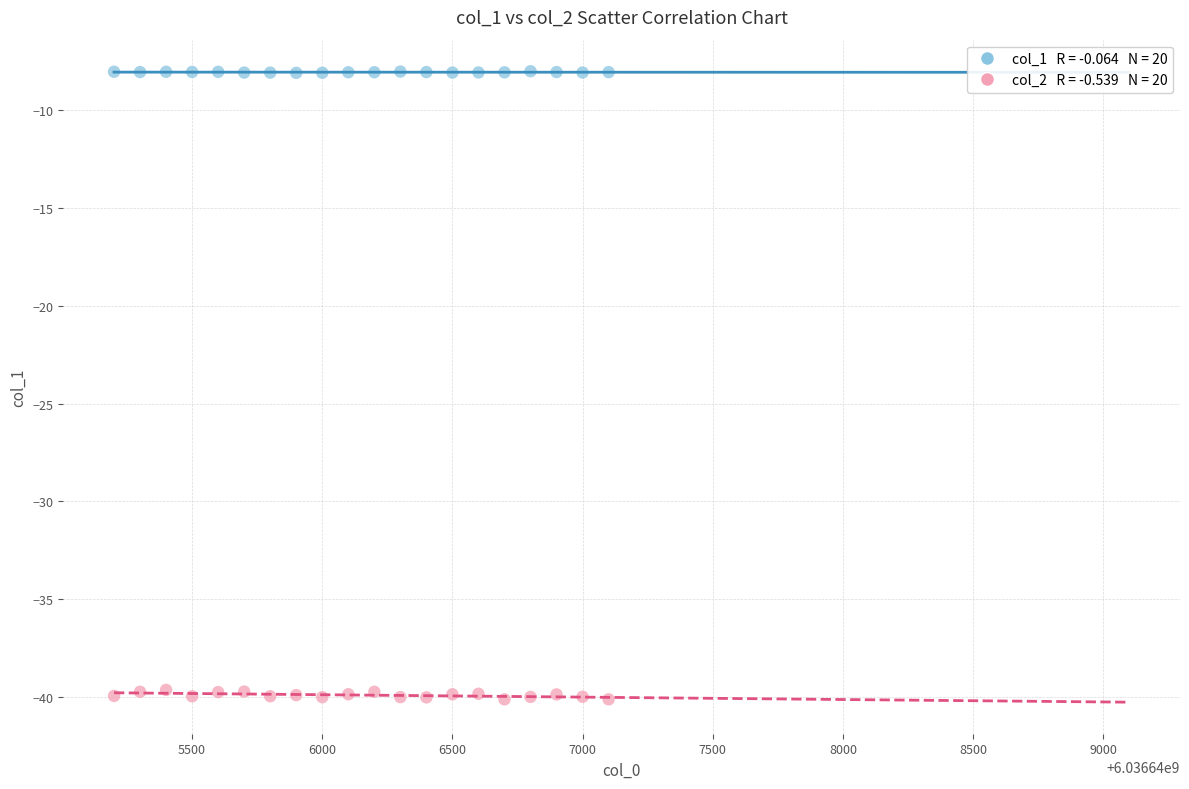

Across all data points, what is the range of Y values (max minus min)?

32.1